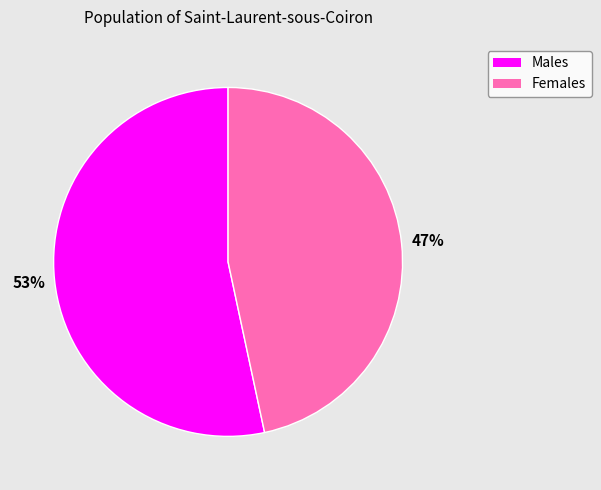

To the nearest percent, what is the average slice percentage?

50%